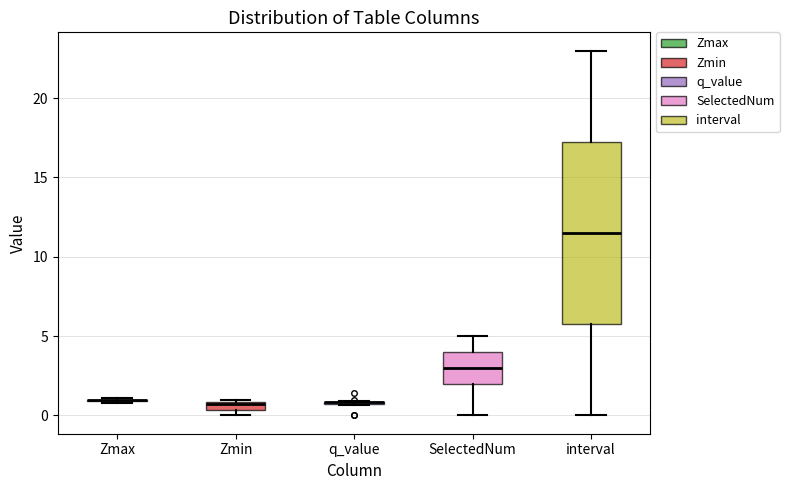

Which box is the tallest, from its lower edge to its upper edge?

interval